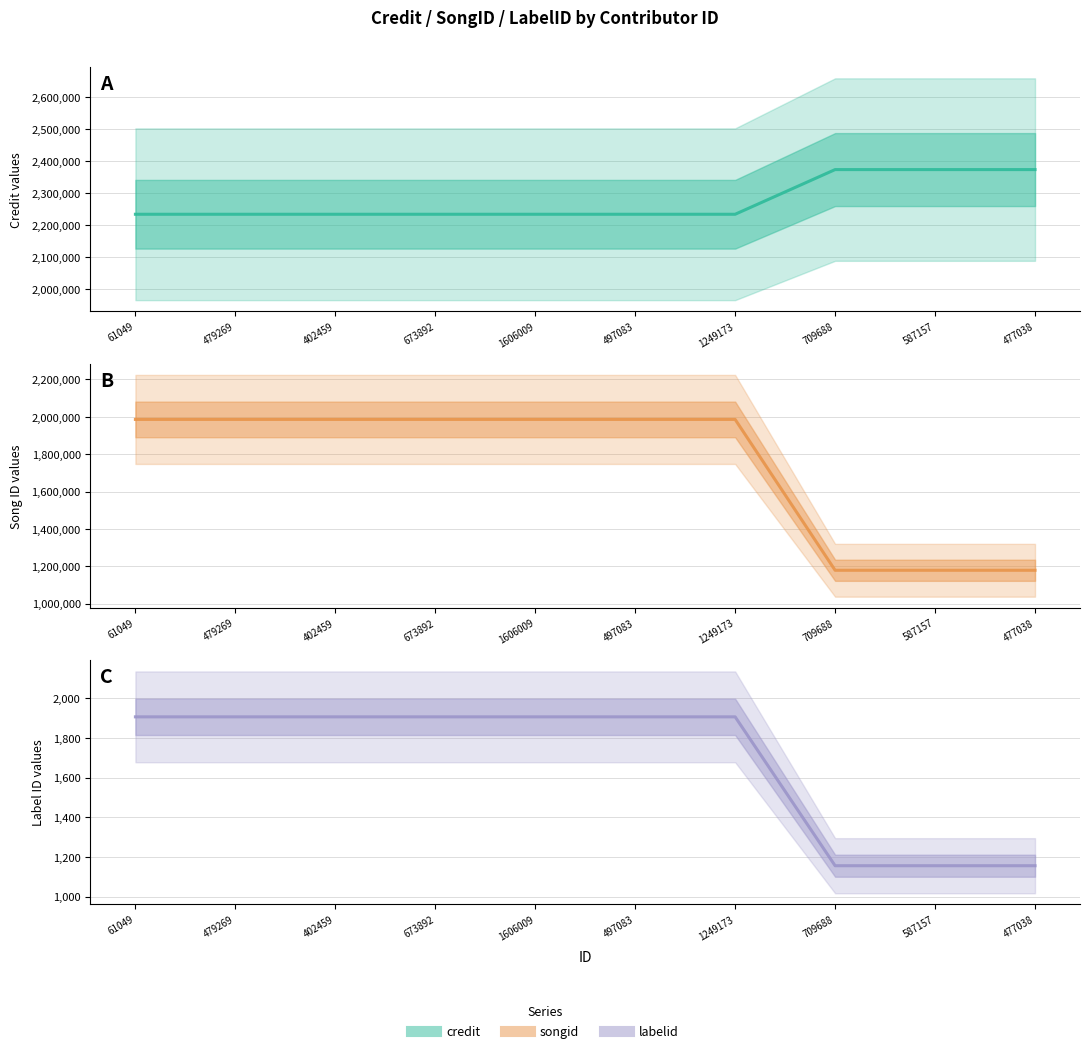

True or false: credit and labelid cross at least once.

False